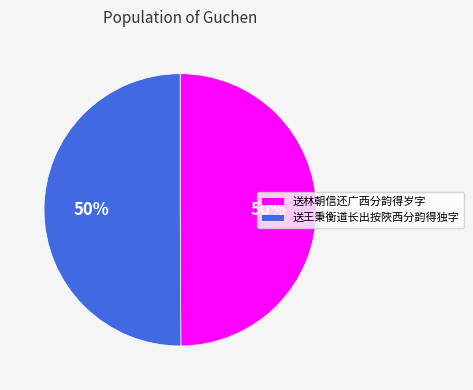

What percentage is the 送王秉衡道长出按陜西分韵得独字 slice, to the nearest percent?

50%